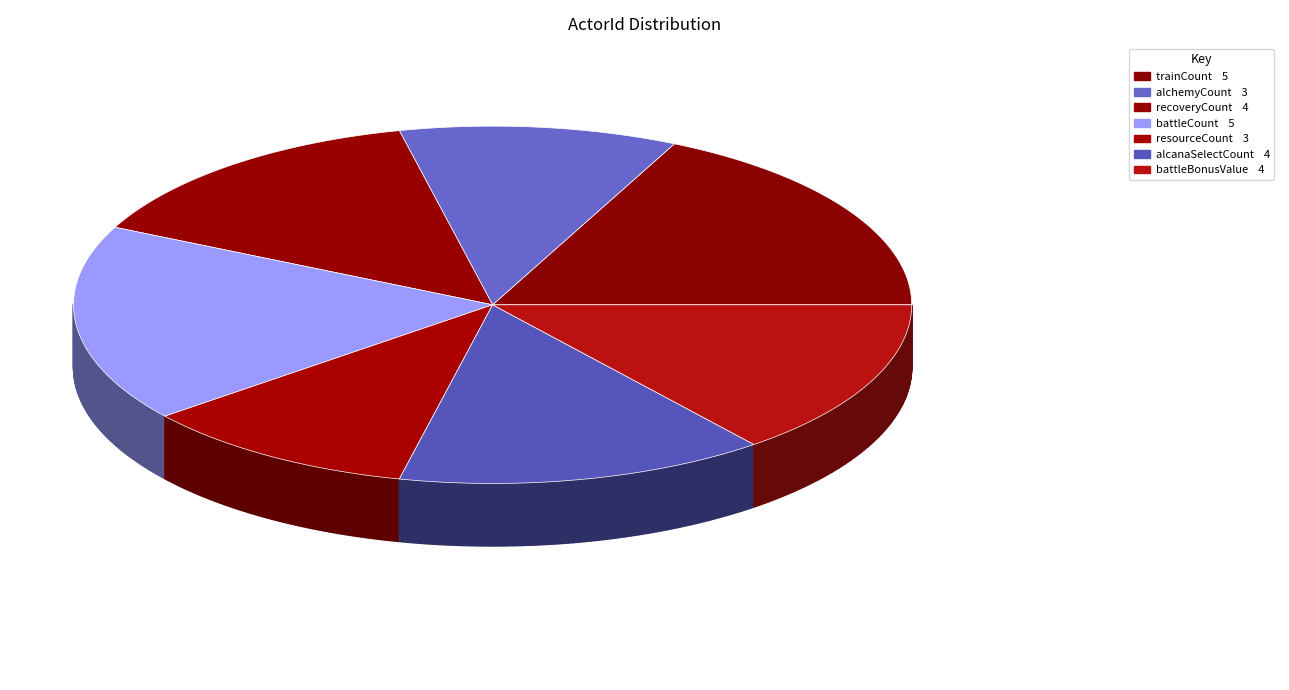

What is the ratio of the value at recoveryCount to the value at battleBonusValue?

1.0